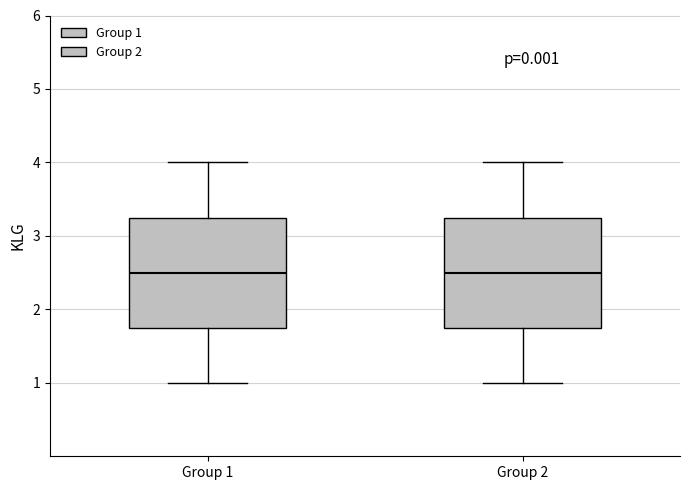

Where is the lower edge of the box for Group 1 on the y-axis? The values are not printed on the chart, so give them approximately, as read against the axis.

1.8